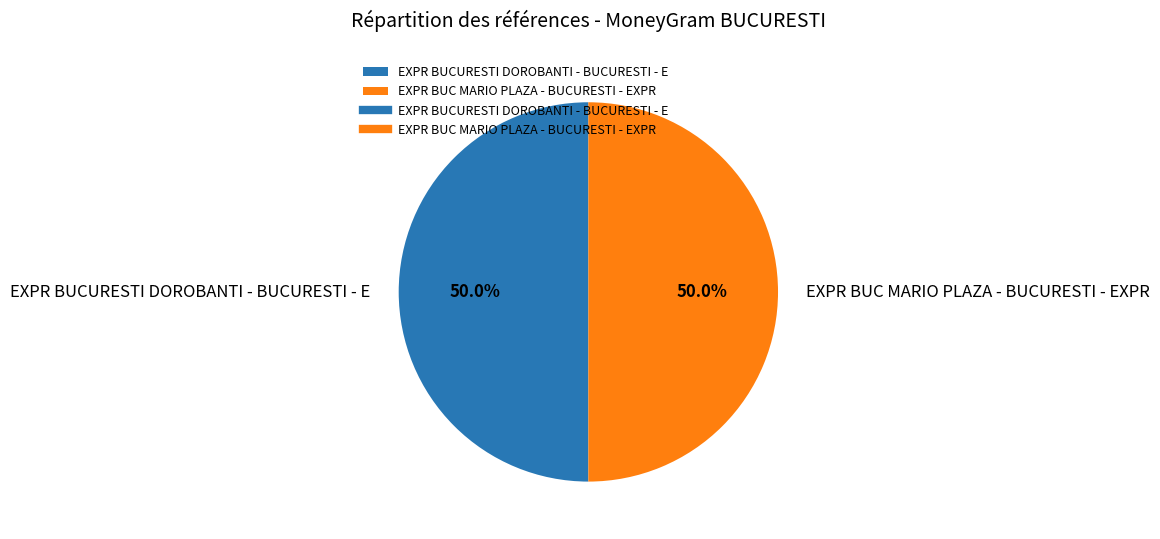

Approximately how many times larger is the value at EXPR BUC MARIO PLAZA - BUCURESTI - EXPR compared to EXPR BUCURESTI DOROBANTI - BUCURESTI - E?

1.0